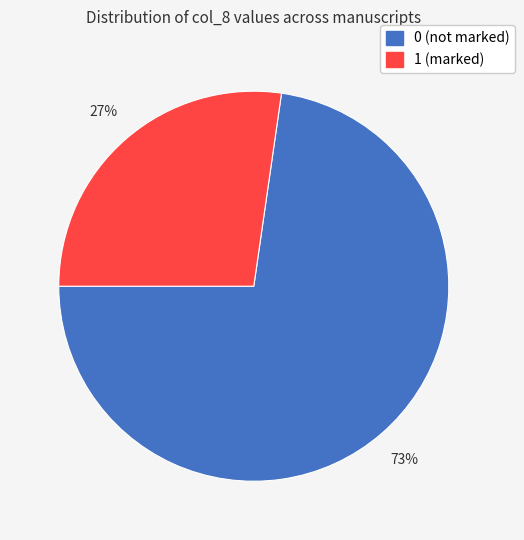

Is there any slice that represents more than half of the pie?

Yes